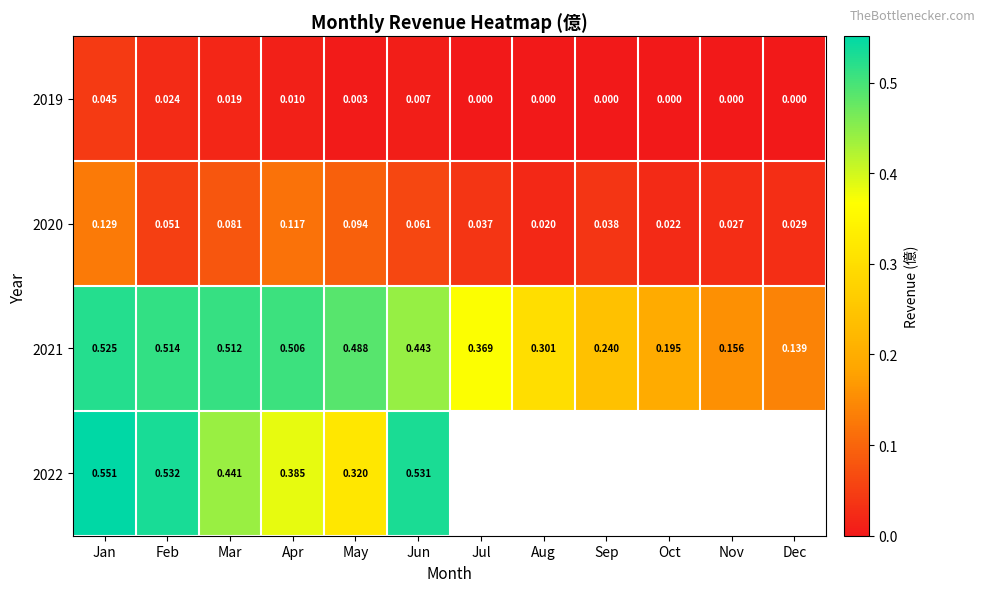

At how many categories does at least one series exceed 0?

12